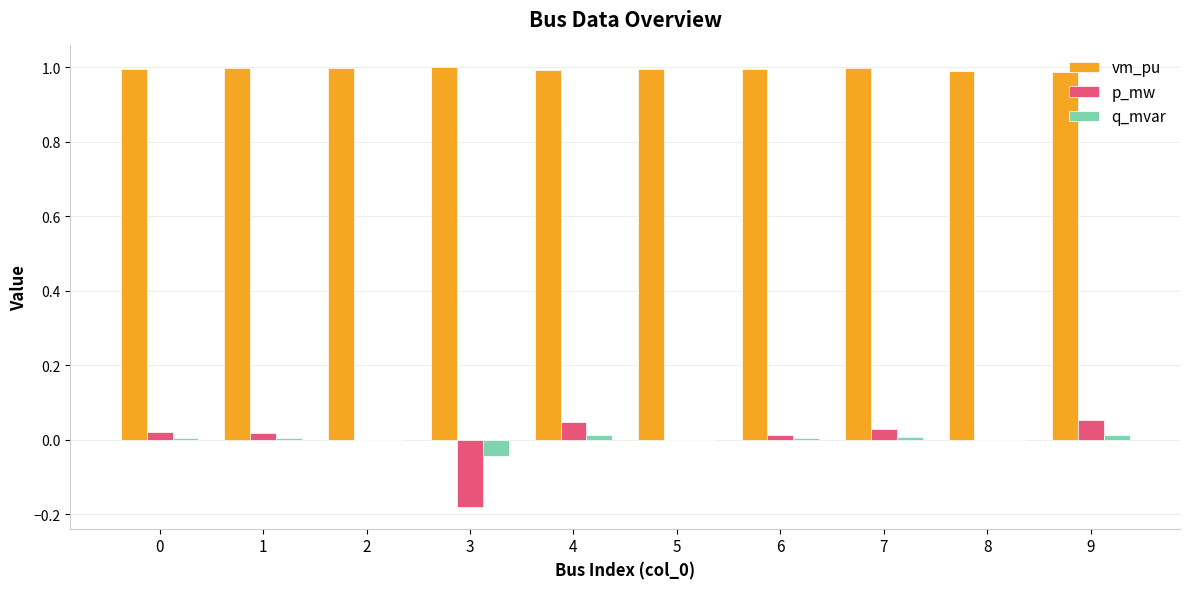

Which series has the largest total across all categories?

vm_pu